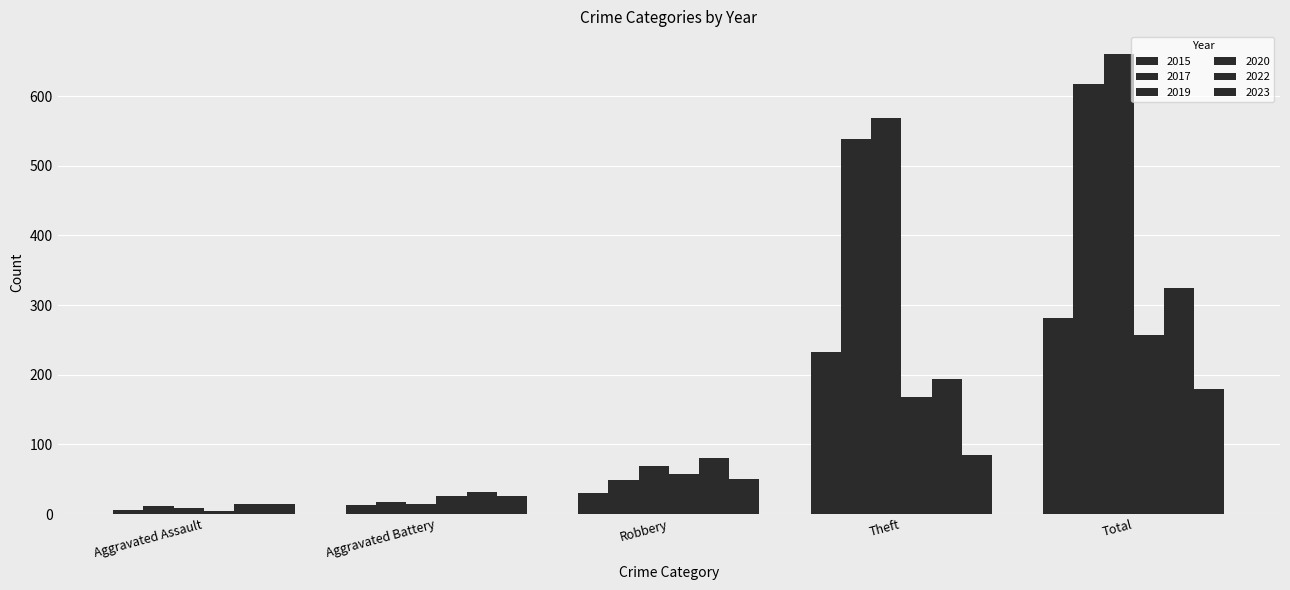

Reading right to left, transcribe all the data shown in this chart.

2015: Total=282	Theft=233	Robbery=30	Aggravated Battery=13	Aggravated Assault=6
2017: Total=617	Theft=538	Robbery=49	Aggravated Battery=17	Aggravated Assault=12
2019: Total=660	Theft=568	Robbery=69	Aggravated Battery=14	Aggravated Assault=8
2020: Total=257	Theft=168	Robbery=57	Aggravated Battery=26	Aggravated Assault=4
2022: Total=324	Theft=194	Robbery=80	Aggravated Battery=32	Aggravated Assault=14
2023: Total=180	Theft=85	Robbery=50	Aggravated Battery=26	Aggravated Assault=15